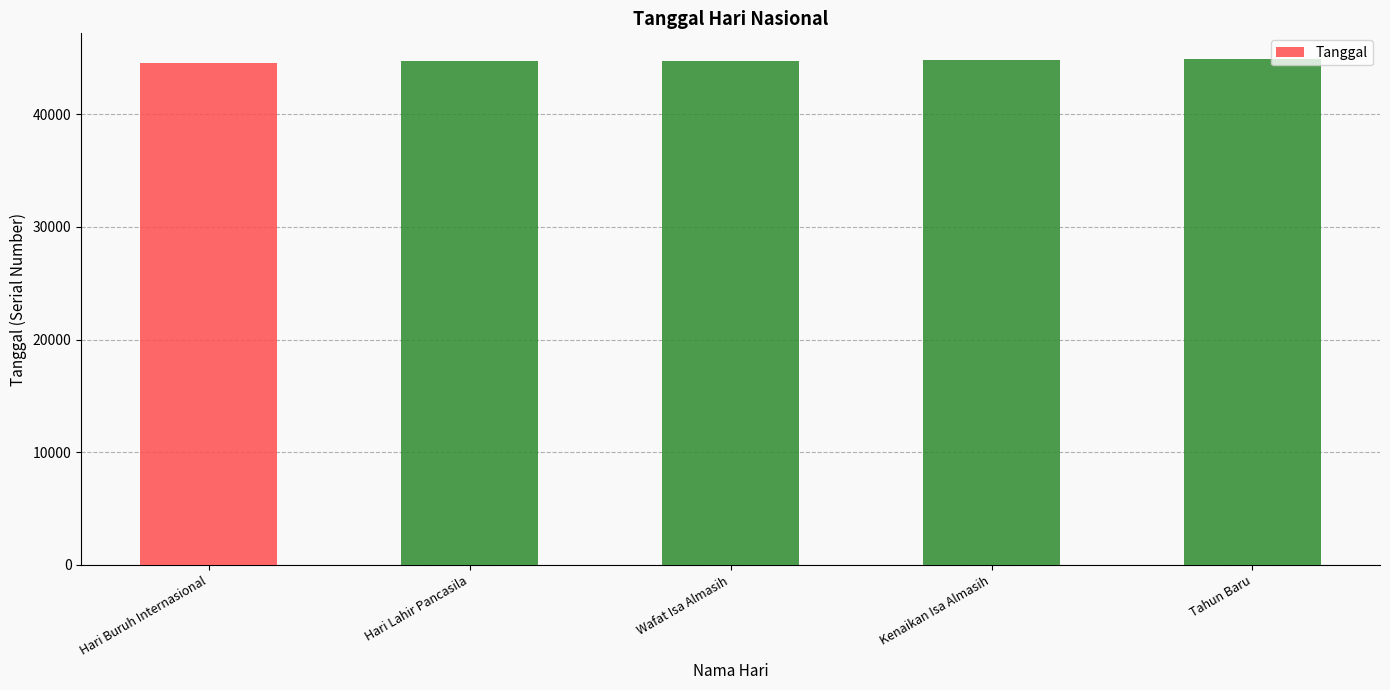

What is the difference between the values at Tahun Baru and Hari Lahir Pancasila?

214